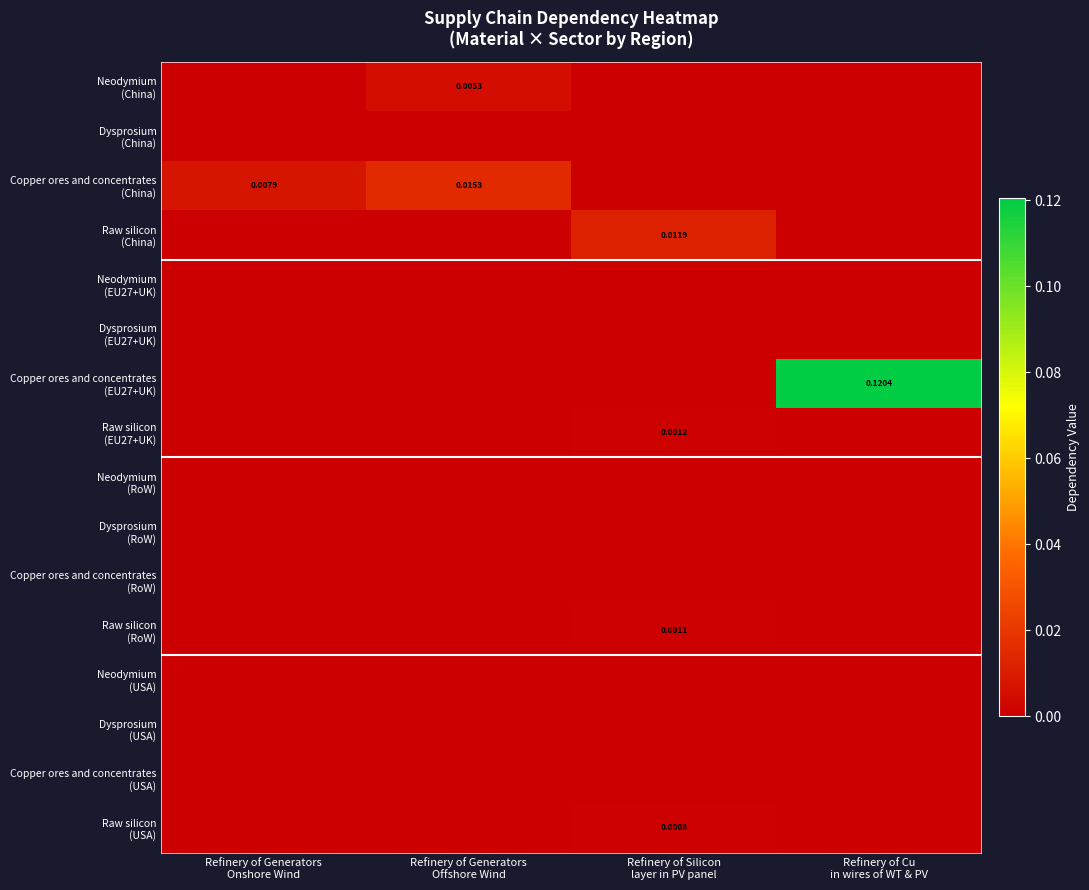

What is the spread (max minus min) of values at Refinery of Cu
in wires of WT & PV?

0.1